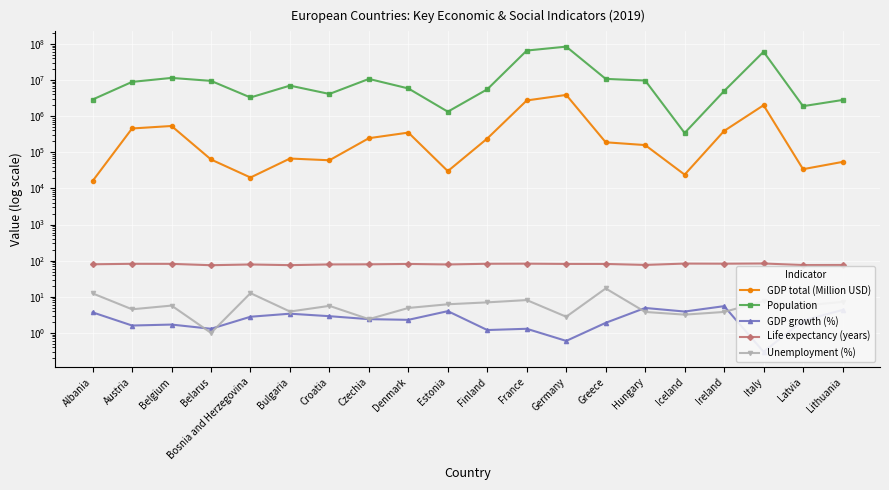

Reading left to right, what are all the values shown in this chart?

GDP total (Million USD): Albania=16000.0	Austria=455000.0	Belgium=533097.0	Belarus=63000.0	Bosnia and Herzegovina=20000.0	Bulgaria=67000.0	Croatia=60000.0	Czechia=245000.0	Denmark=350000.0	Estonia=30000.0	Finland=240000.0	France=2715000.0	Germany=3861000.0	Greece=188700.0	Hungary=158000.0	Iceland=24000.0	Ireland=388700.0	Italy=2001000.0	Latvia=34000.0	Lithuania=54000.0
Population: Albania=2877797.0	Austria=8859449.0	Belgium=11416733.0	Belarus=9449323.0	Bosnia and Herzegovina=3280815.0	Bulgaria=6984285.0	Croatia=4105267.0	Czechia=10708981.0	Denmark=5831404.0	Estonia=1326535.0	Finland=5527573.0	France=65273512.0	Germany=83783942.0	Greece=10724599.0	Hungary=9660351.0	Iceland=341243.0	Ireland=4937786.0	Italy=60461826.0	Latvia=1886198.0	Lithuania=2794090.0
GDP growth (%): Albania=3.7	Austria=1.6	Belgium=1.7	Belarus=1.3	Bosnia and Herzegovina=2.8	Bulgaria=3.4	Croatia=2.9	Czechia=2.4	Denmark=2.3	Estonia=4.0	Finland=1.2	France=1.3	Germany=0.6	Greece=1.9	Hungary=4.9	Iceland=3.9	Ireland=5.5	Italy=0.3	Latvia=2.2	Lithuania=4.3
Life expectancy (years): Albania=79.3	Austria=81.7	Belgium=81.4	Belarus=74.7	Bosnia and Herzegovina=78.3	Bulgaria=75.0	Croatia=78.5	Czechia=79.1	Denmark=81.0	Estonia=78.4	Finland=81.9	France=82.4	Germany=81.1	Greece=81.0	Hungary=76.1	Iceland=82.9	Ireland=82.3	Italy=83.4	Latvia=75.5	Lithuania=75.9
Unemployment (%): Albania=12.4	Austria=4.5	Belgium=5.7	Belarus=1.0	Bosnia and Herzegovina=12.6	Bulgaria=3.9	Croatia=5.6	Czechia=2.4	Denmark=4.9	Estonia=6.2	Finland=7.0	France=8.1	Germany=2.8	Greece=17.0	Hungary=3.8	Iceland=3.2	Ireland=3.8	Italy=7.6	Latvia=5.7	Lithuania=7.2